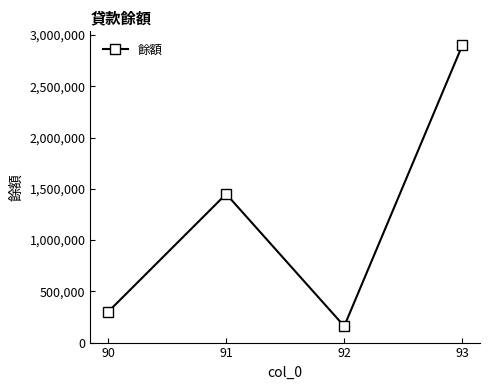

Between 91 and 90, which is larger?

91